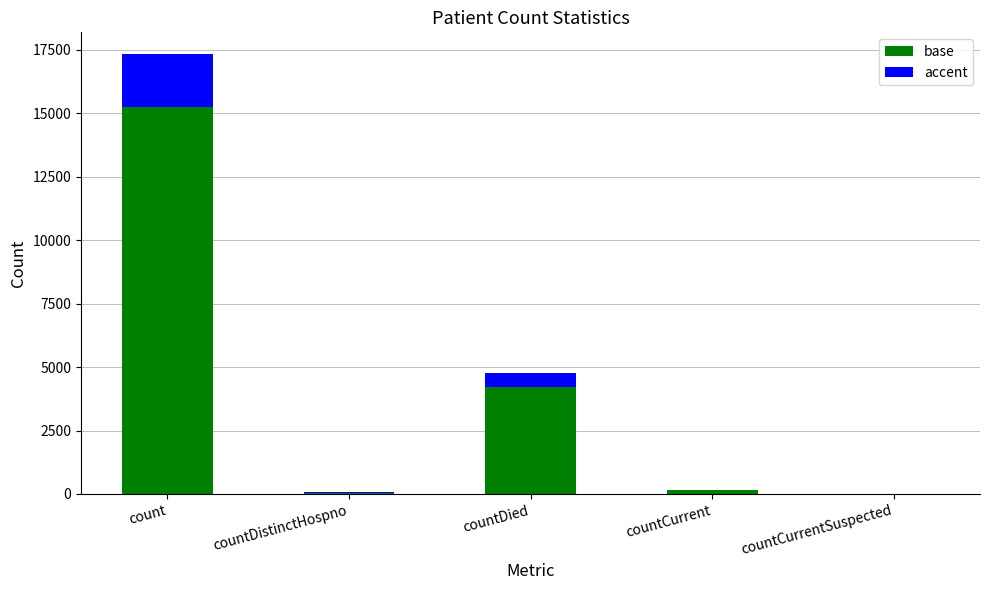

What is the total value across all series at count?

17326.0